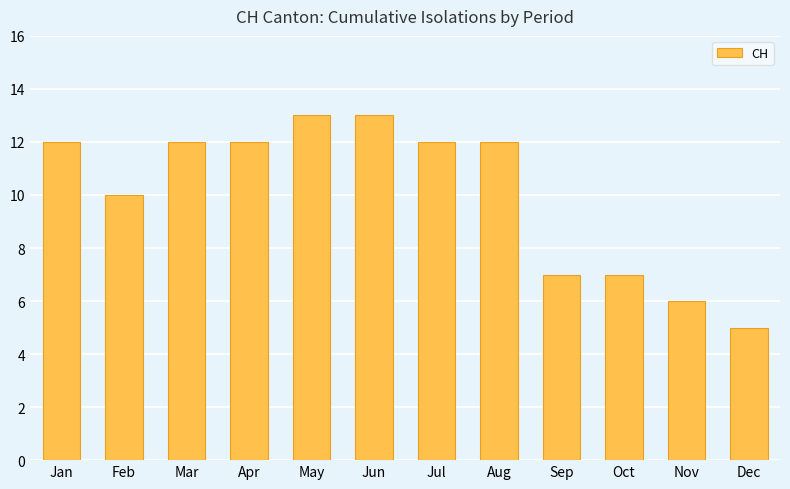

At which category does the chart reach its minimum across all series?

Dec